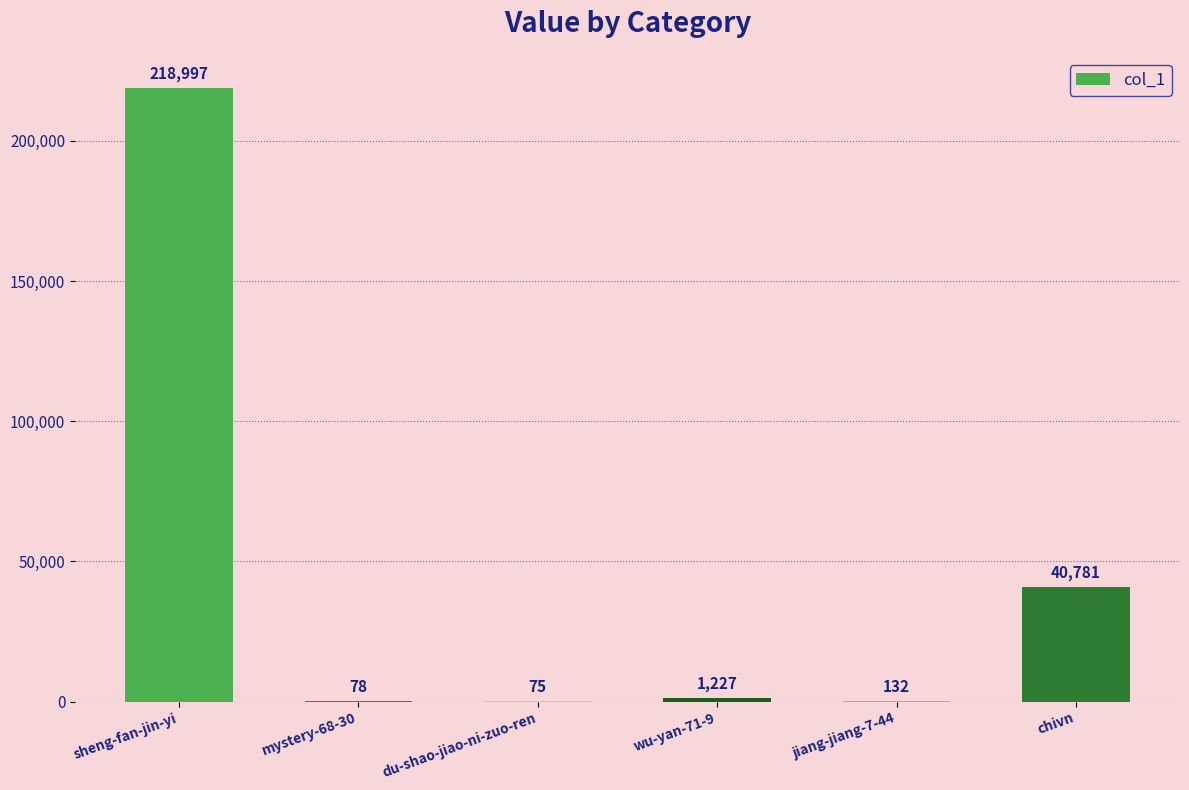

True or false: the data shows 93348 at sheng-fan-jin-yi.

False